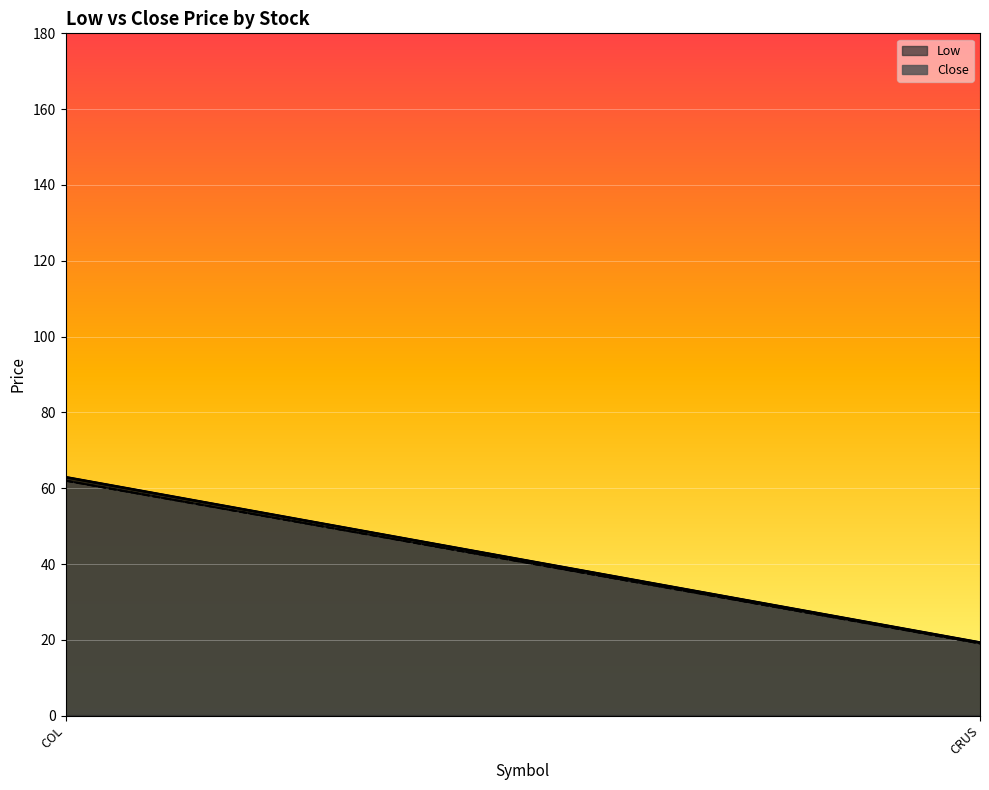

What is the sum of all Close values?

933.2